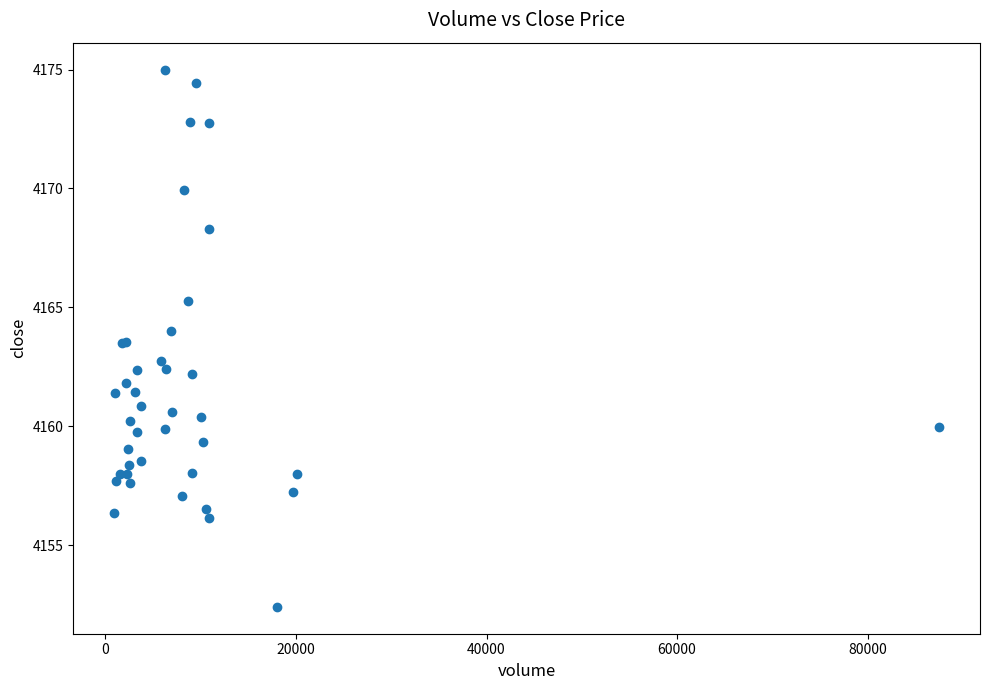

What Y value in the scatter plot is closest to 4163?

4162.8